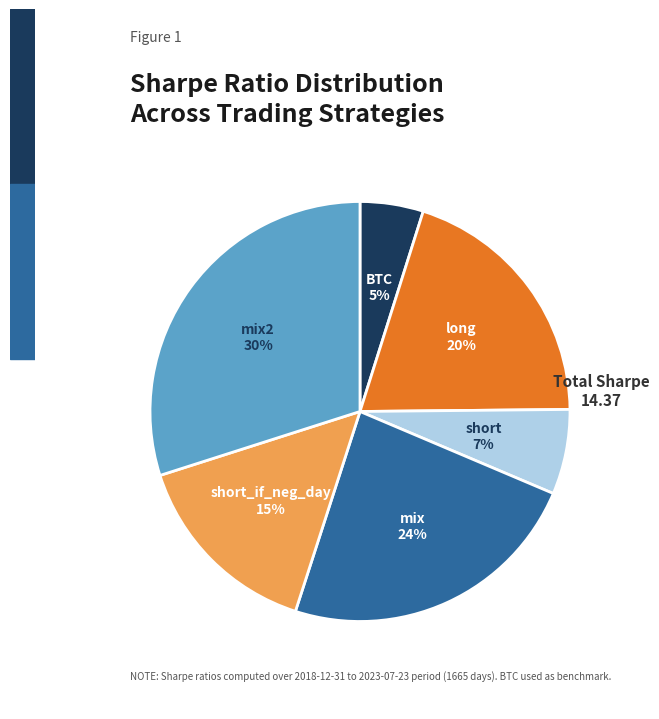

To the nearest percent, what is the difference between the largest and smallest slice percentages?

25%